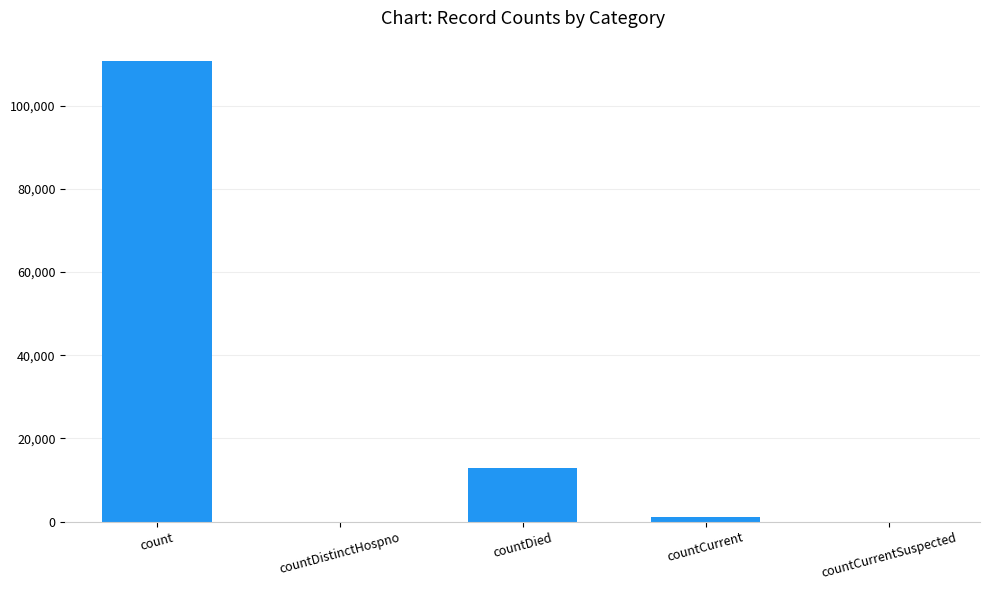

How many categories are shown in the chart?

5